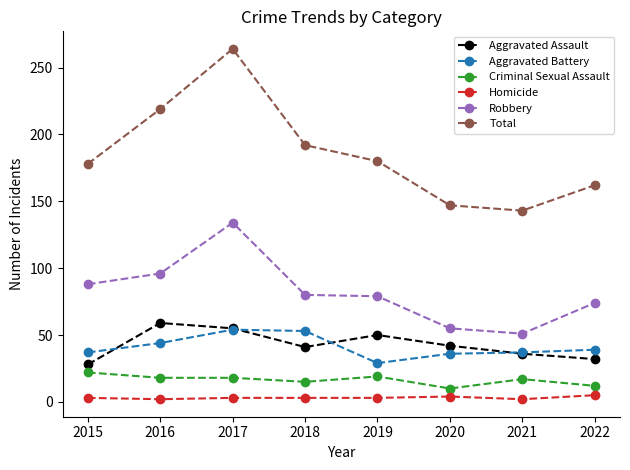

True or false: Homicide has a value of 5 at 2022.

True